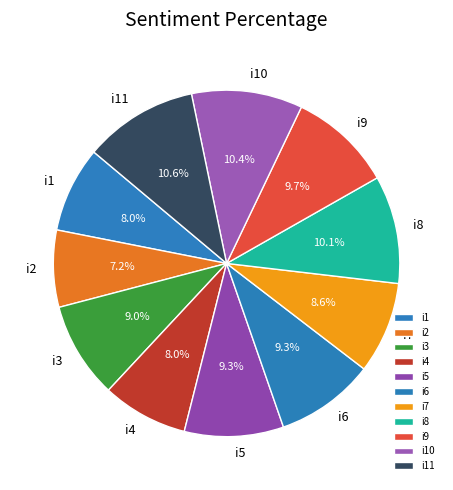

What percentage is the i11 slice, to the nearest percent?

11%